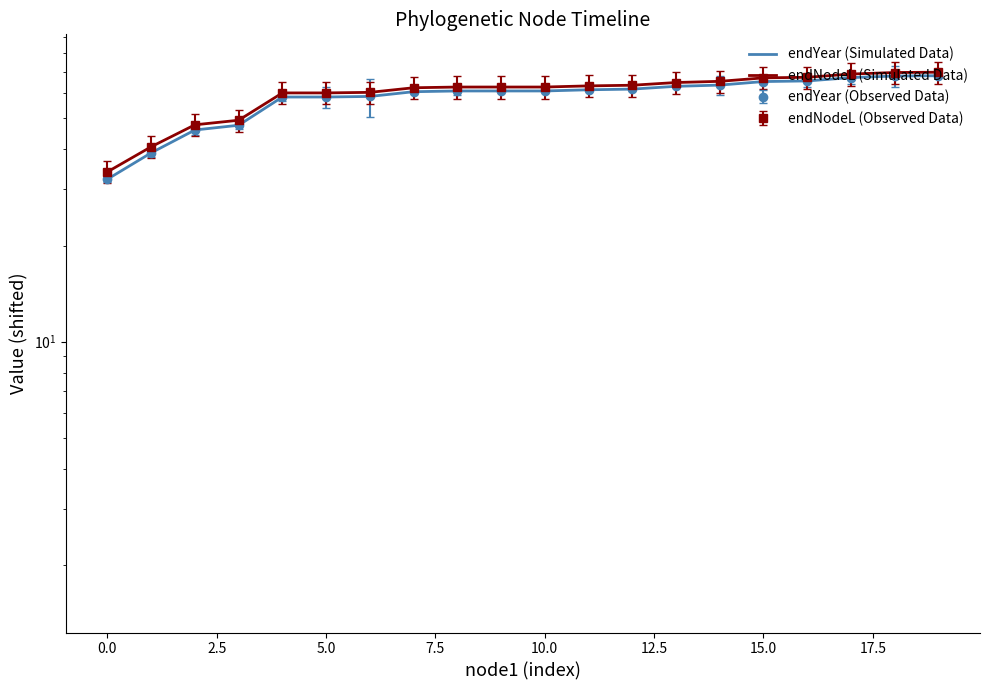

True or false: endNodeL (Simulated Data) and endYear (Simulated Data) cross at least once.

False